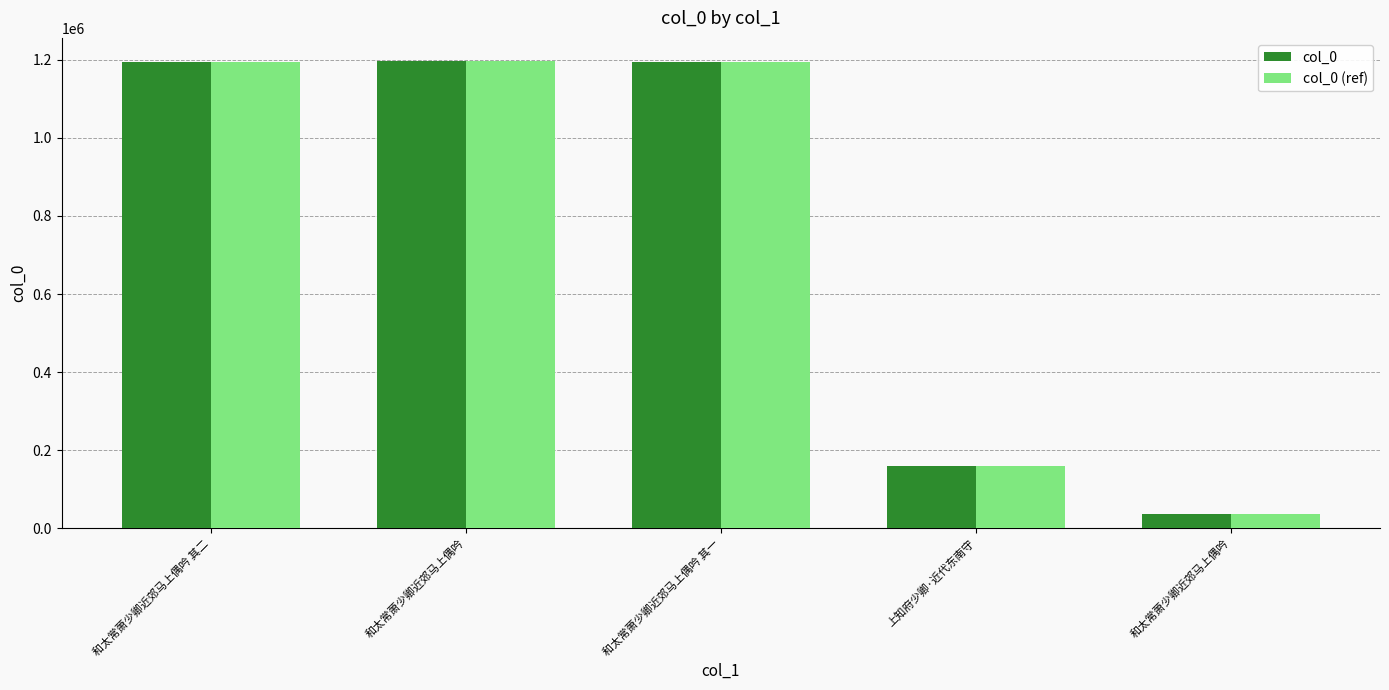

Which series has the widest spread of values?

col_0